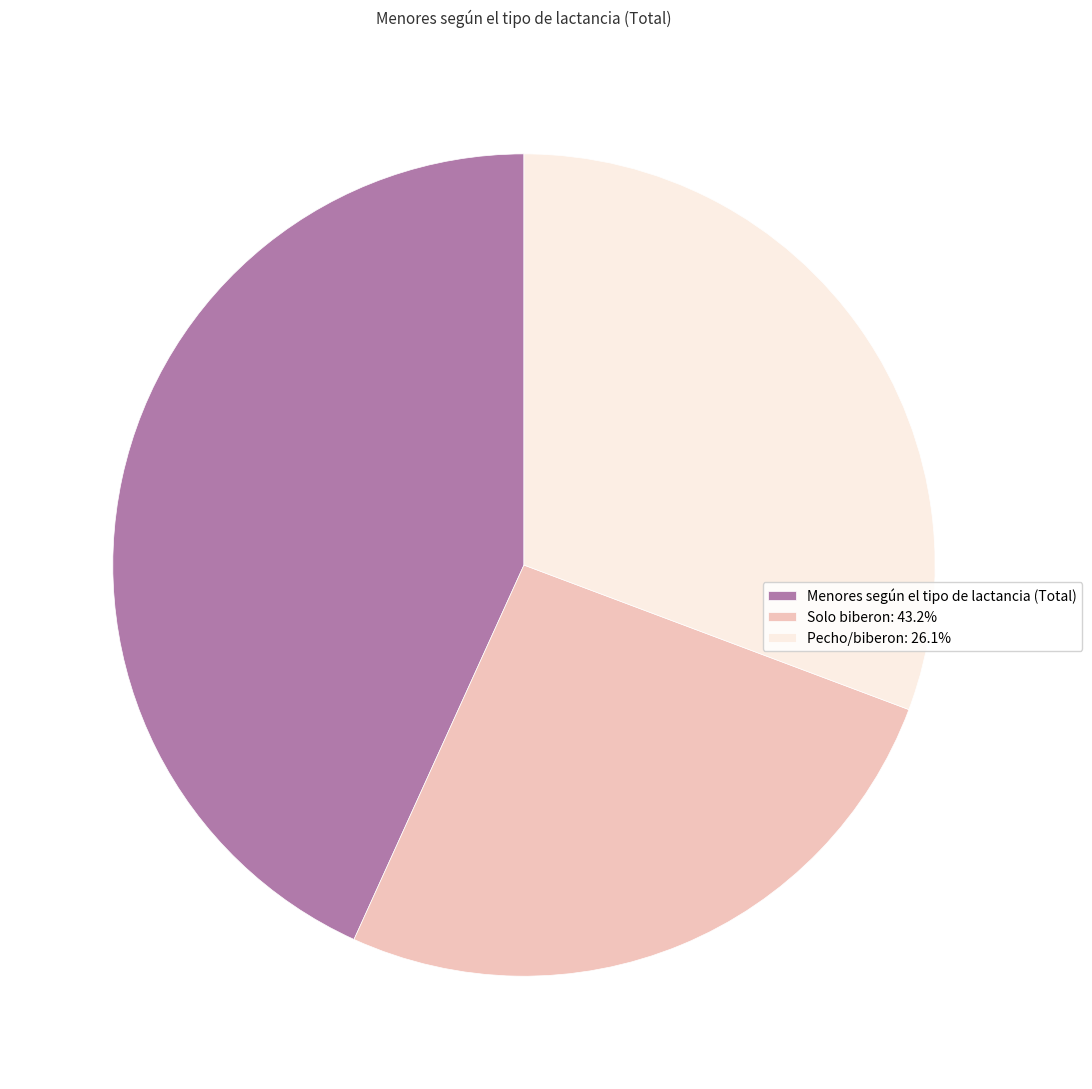

Does any single category account for the majority?

No